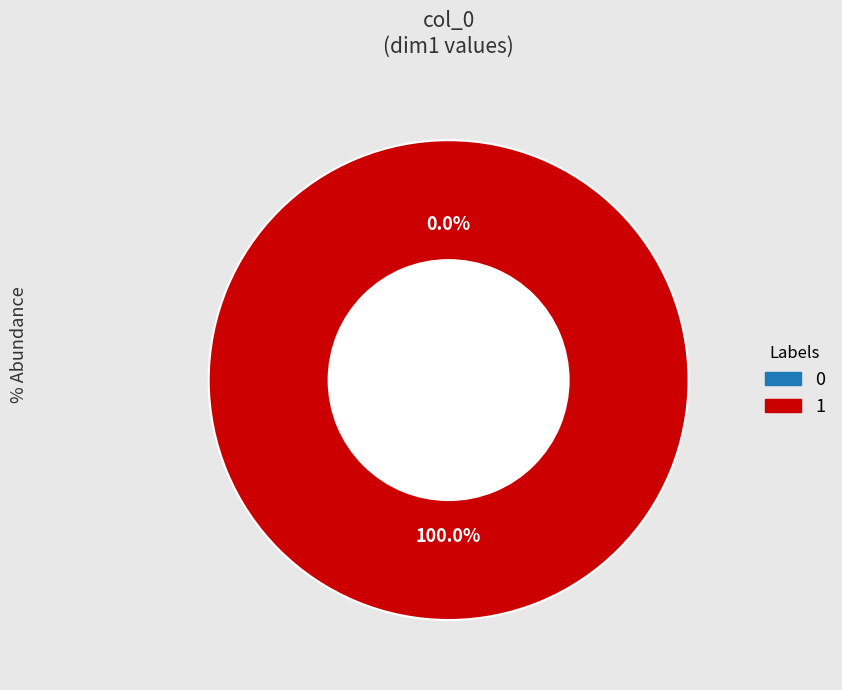

Which slice is the largest?

1